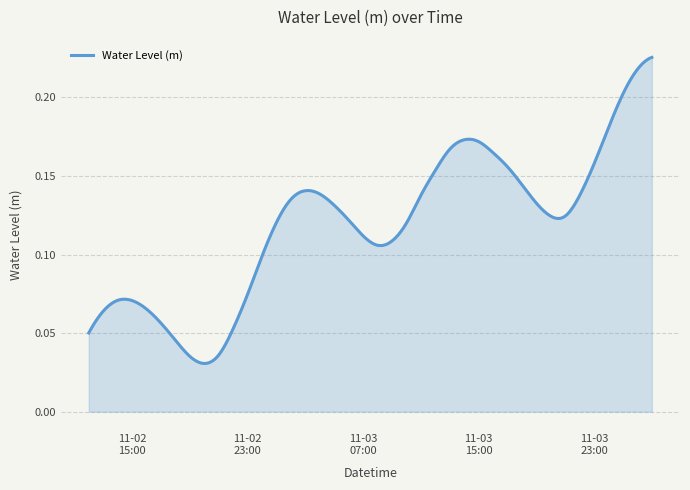

How many lines are shown in the chart?

1